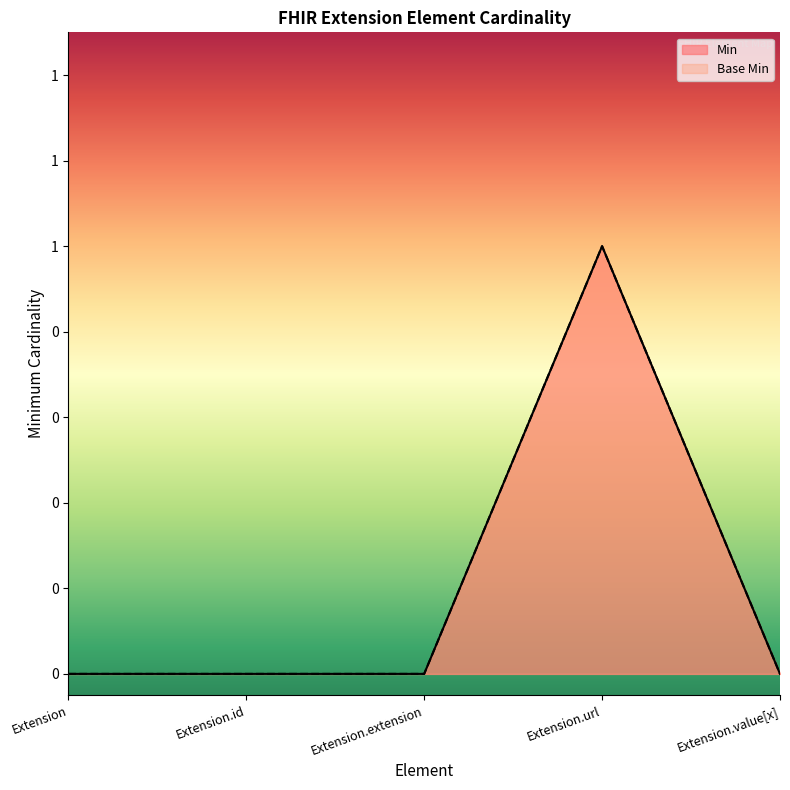

Does the chart have visible grid lines?

No